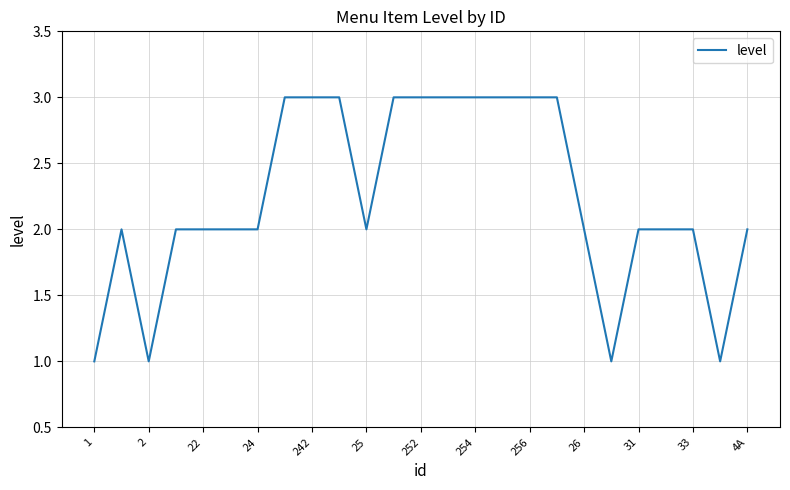

What is the greatest value displayed?

3